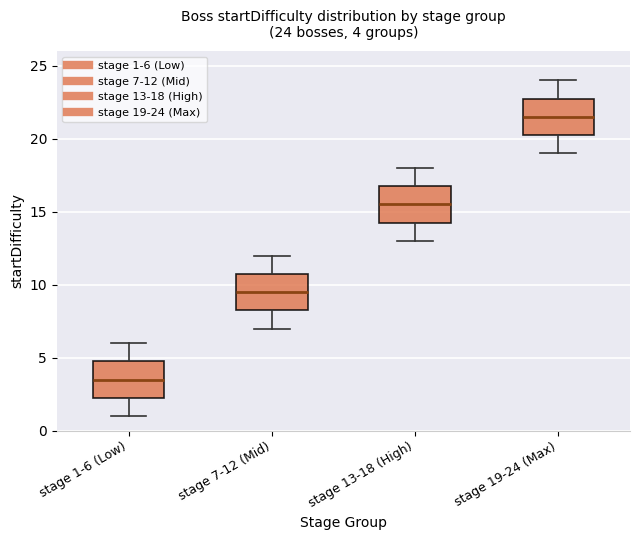

Which box's median line is the lowest?

stage 1-6 (Low)